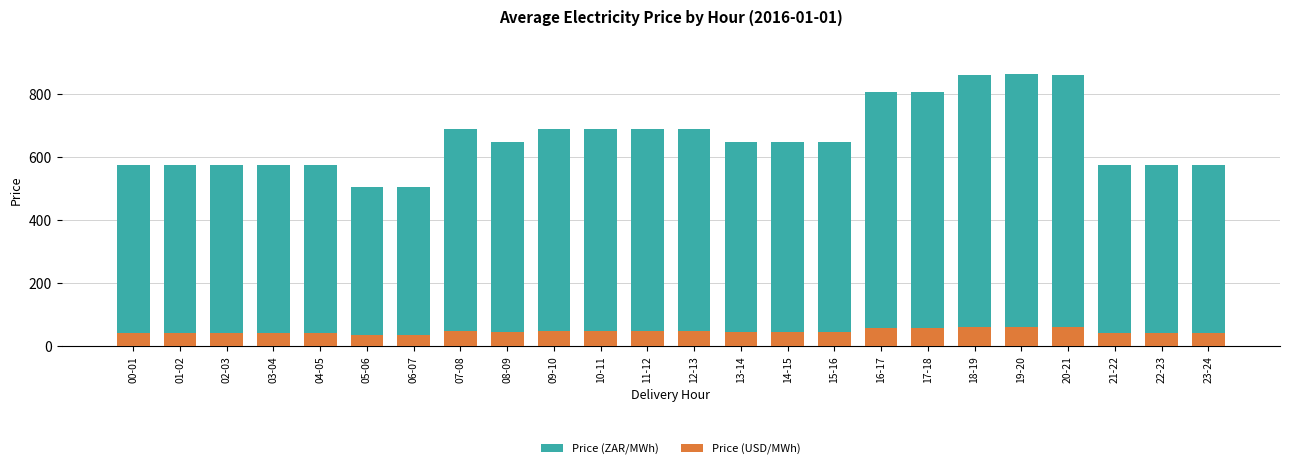

What is the label of the 11th bar from the right?

13-14